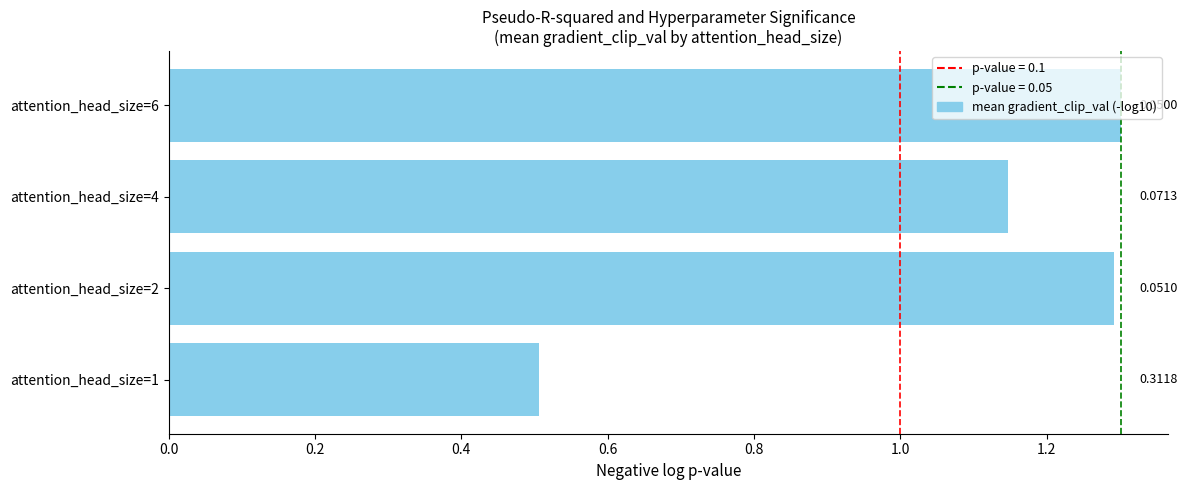

Are the bars horizontal?

Yes